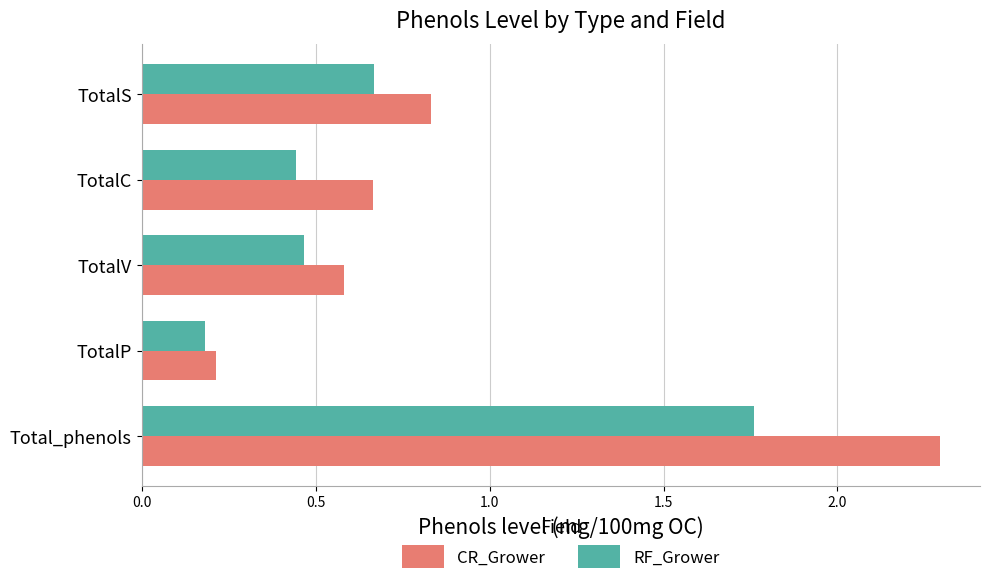

What is the greatest value displayed?

2.3